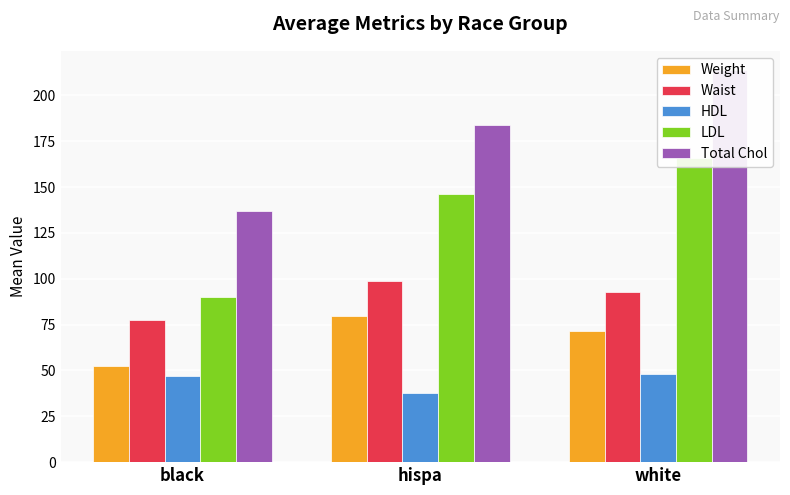

Reading left to right, what are all the values shown in this chart?

Weight: 52.3	79.4	71.8
Waist: 77.4	98.6	92.6
HDL: 47.0	37.6	47.8
LDL: 90.0	146.4	165.8
Total Chol: 137.0	184.0	213.7